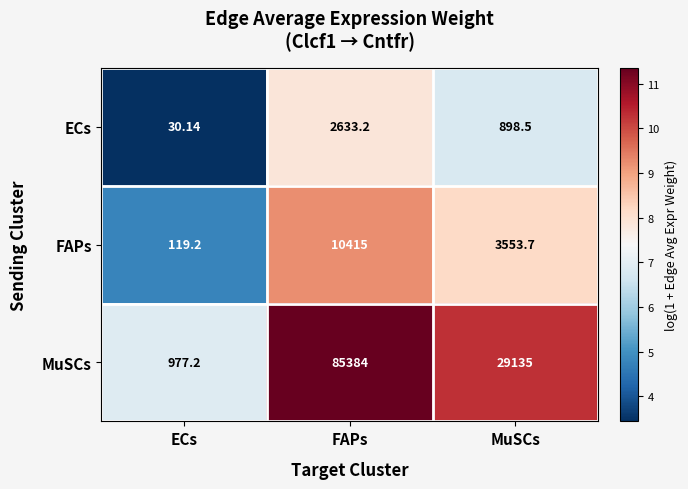

At which label is MuSCs closest to 43180?

MuSCs